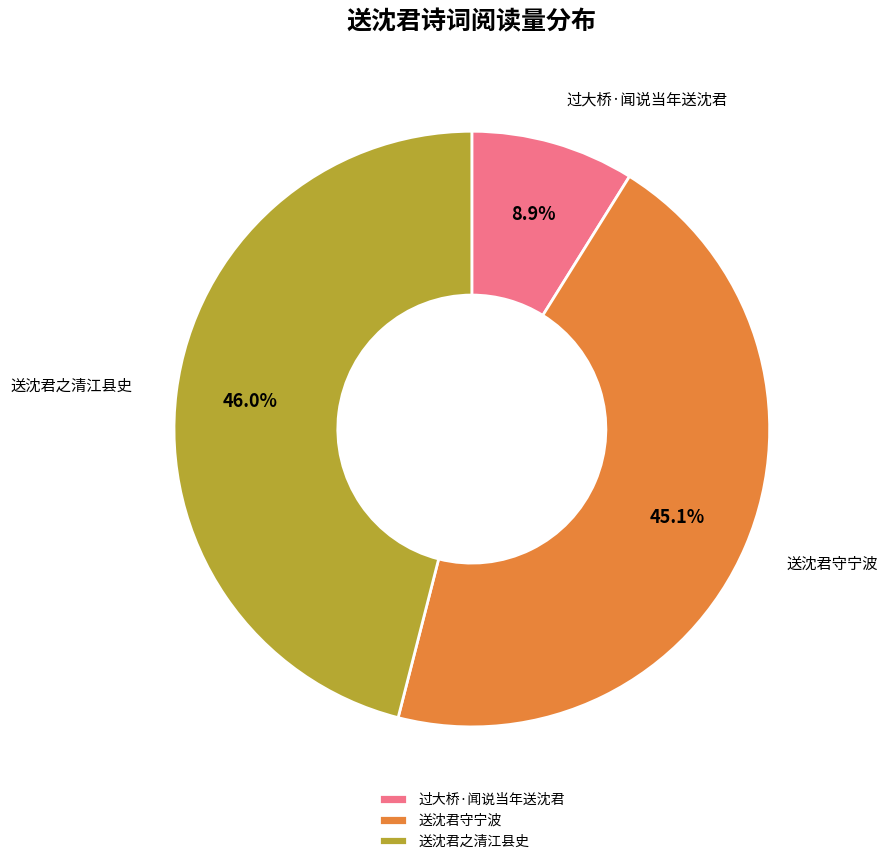

How much of the chart is everything except 送沈君守宁波?

54.9%